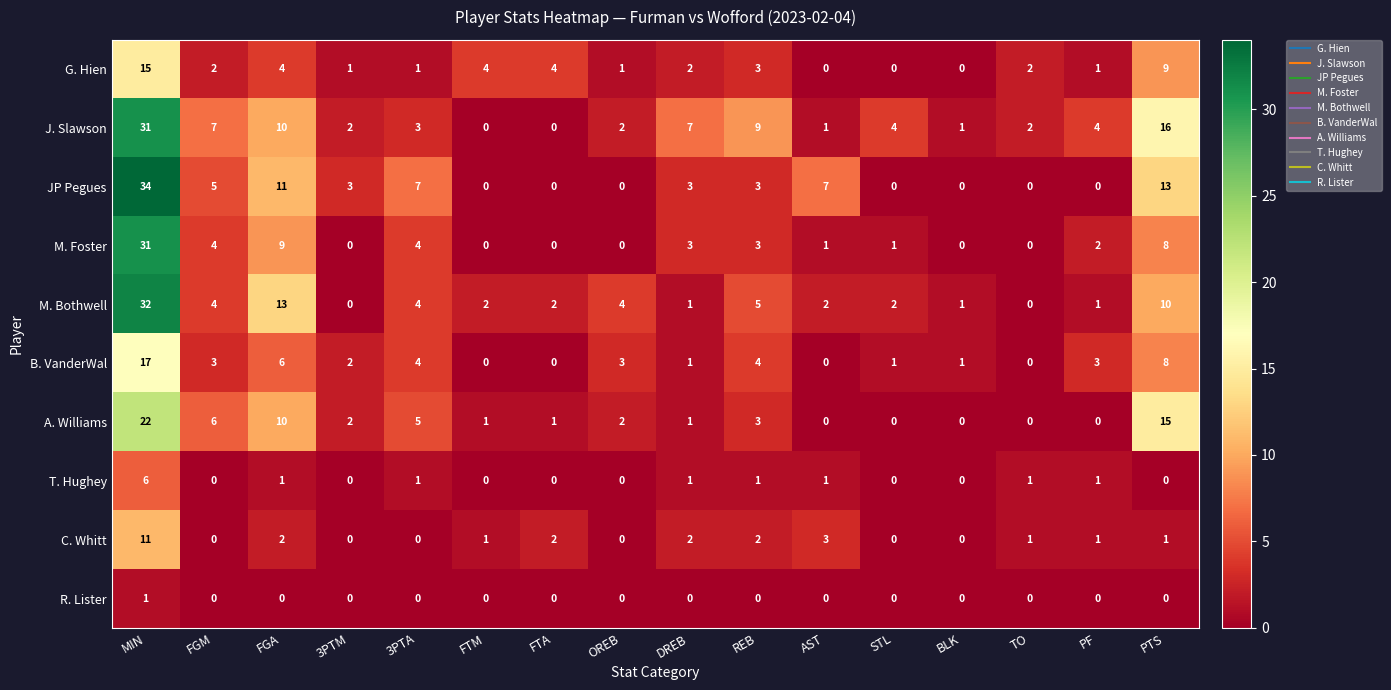

What is the difference between the highest and lowest values at BLK?

1